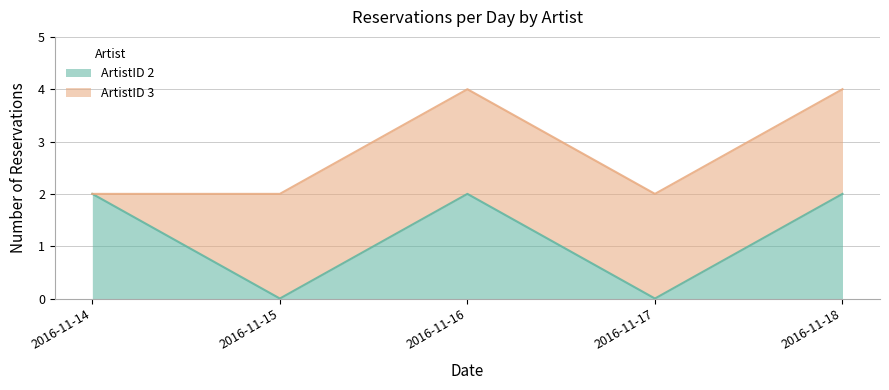

List the labels in order of value, largest first.

2016-11-14, 2016-11-16, 2016-11-18, 2016-11-15, 2016-11-17